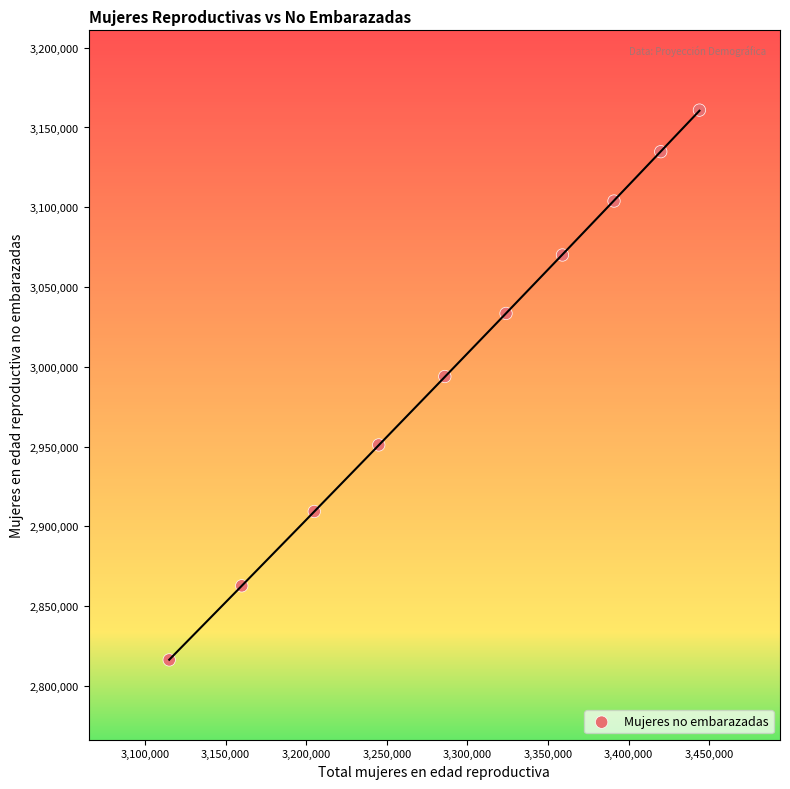

What is the range of Y values (max minus min)?

344546.8